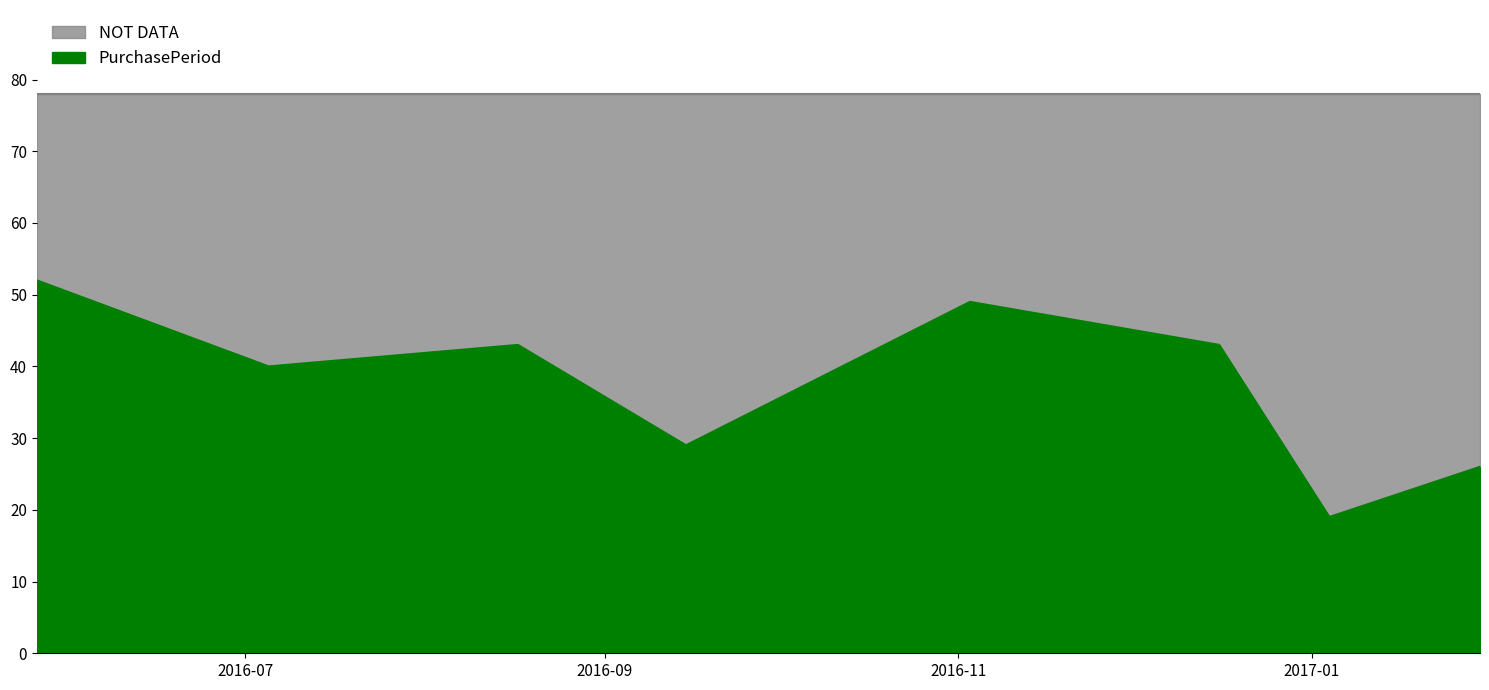

How many interior local valleys (lower than both neighbors) does the data have?

3